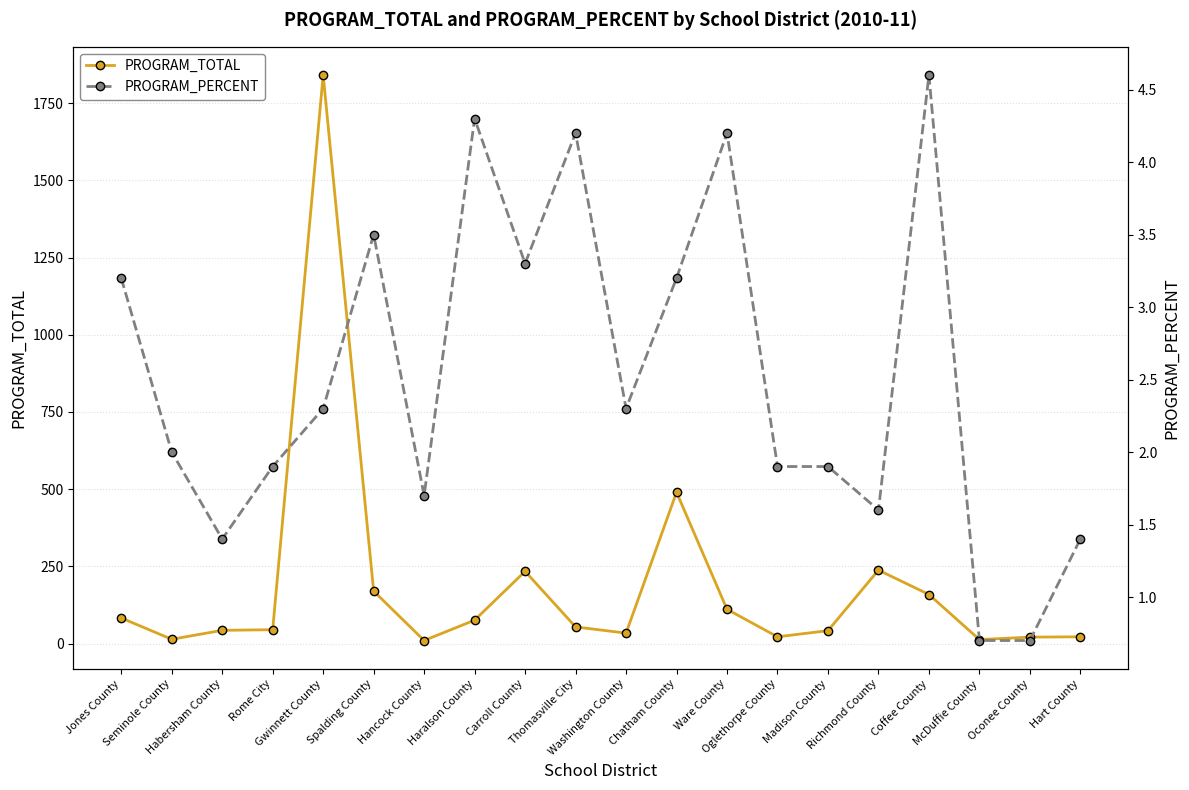

Between Ware County and Chatham County, which is larger?

Chatham County